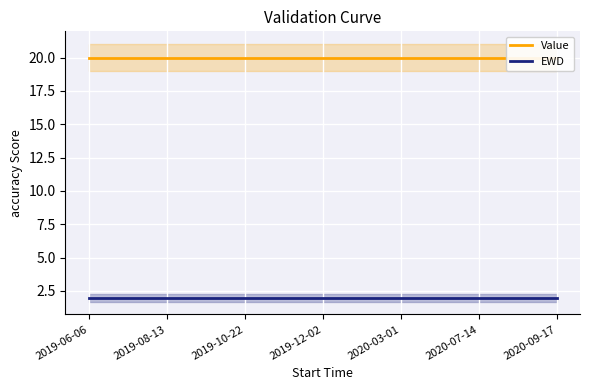

The value of EWD at 2019-12-02 is 1. True or false?

False